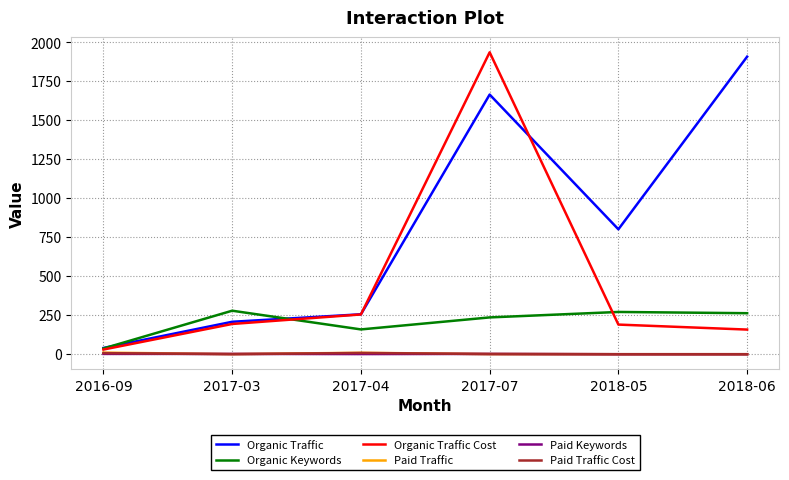

The value of Organic Keywords at 2017-03 is 474. True or false?

False